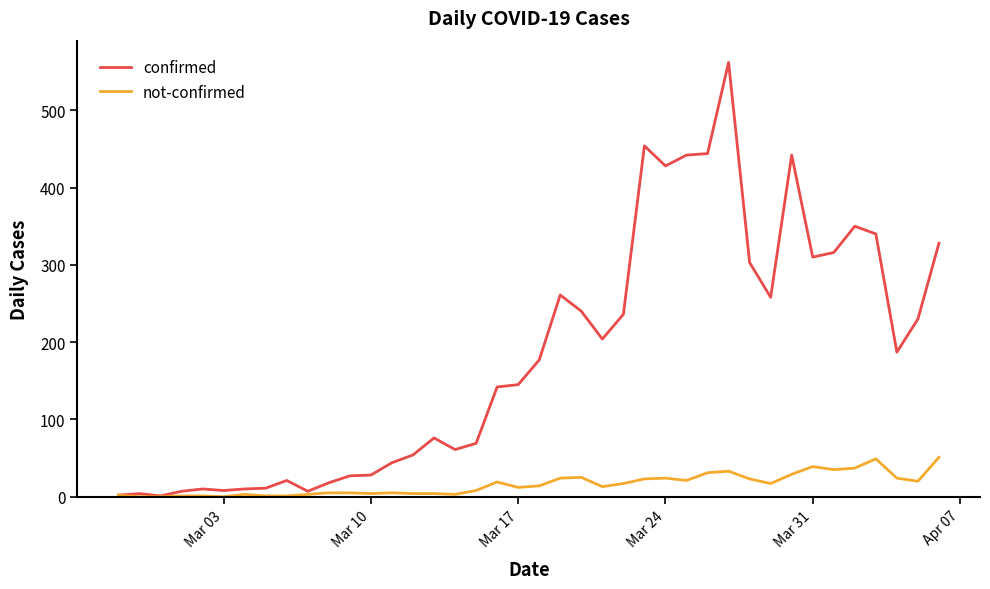

How many lines are shown in the chart?

2